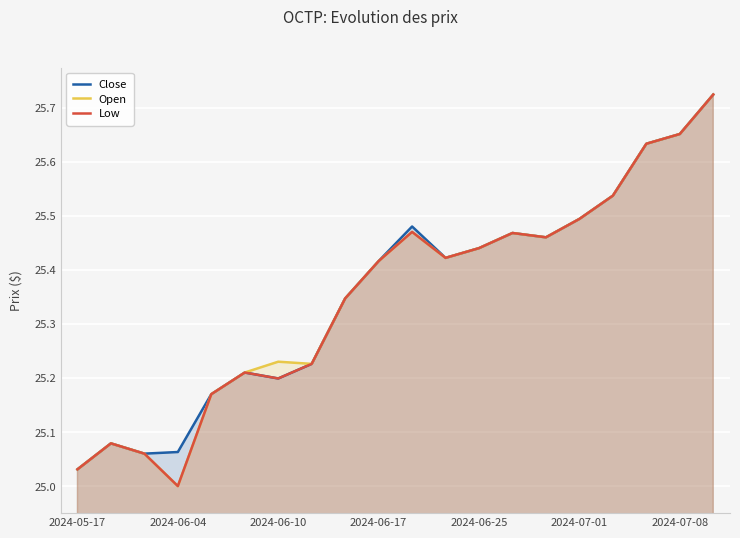

How many lines are shown in the chart?

3